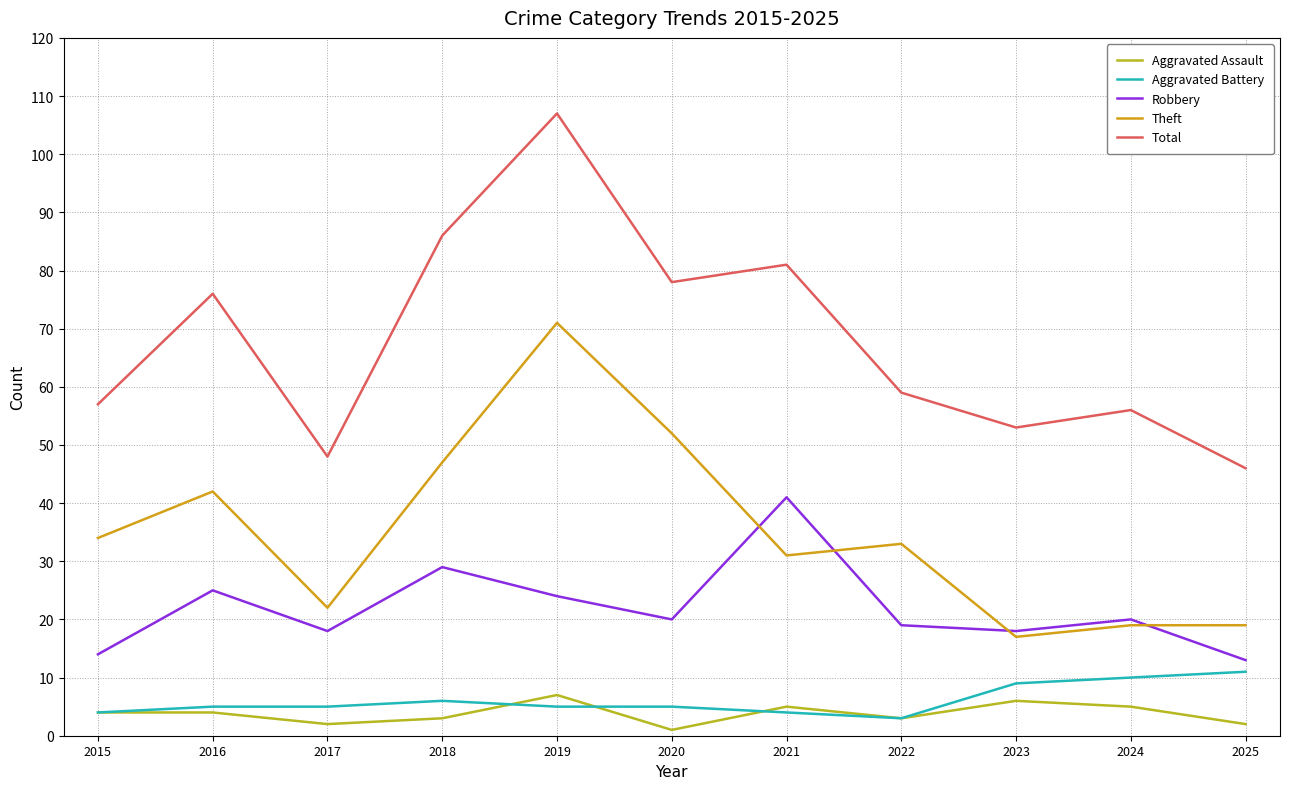

At how many categories does at least one series exceed 97?

1